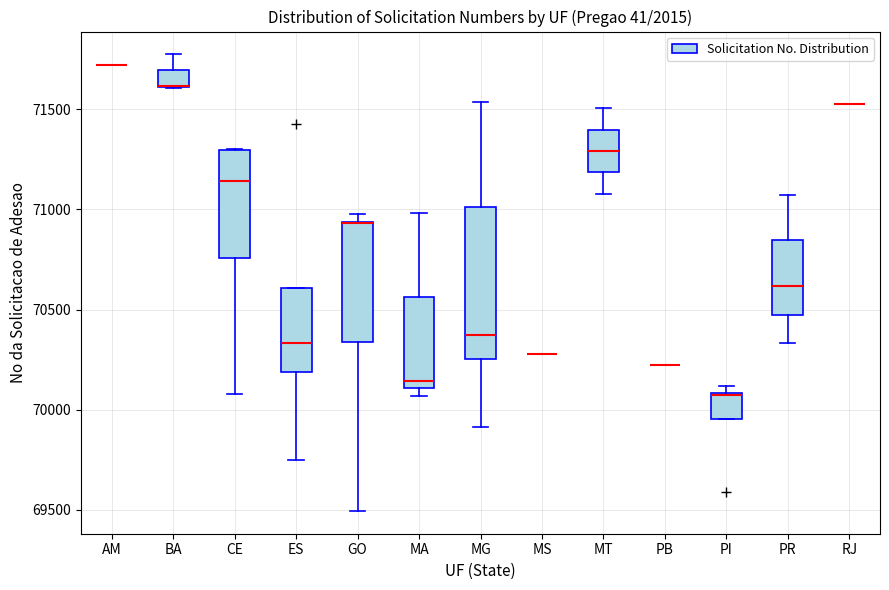

Which box is the tallest, from its lower edge to its upper edge?

MG